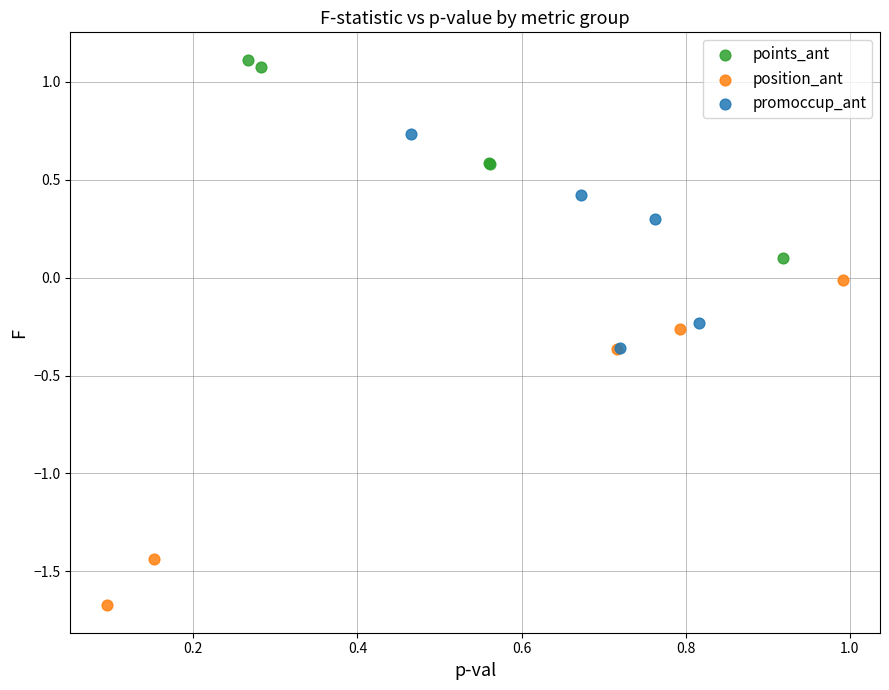

Which series has the largest Y range (max minus min)?

position_ant